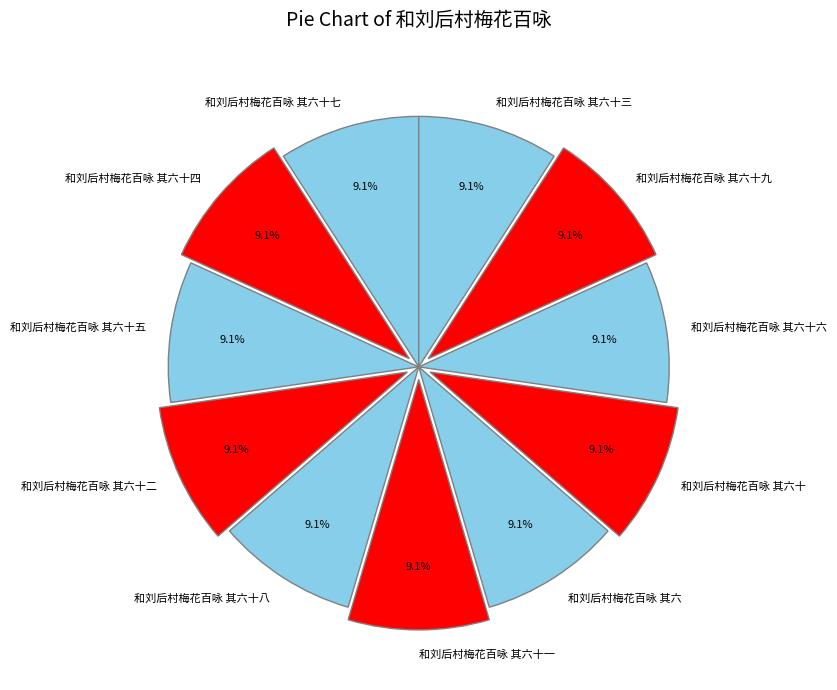

Is the sum of 和刘后村梅花百咏 其六十三 and 和刘后村梅花百咏 其六十七 greater than half?

No